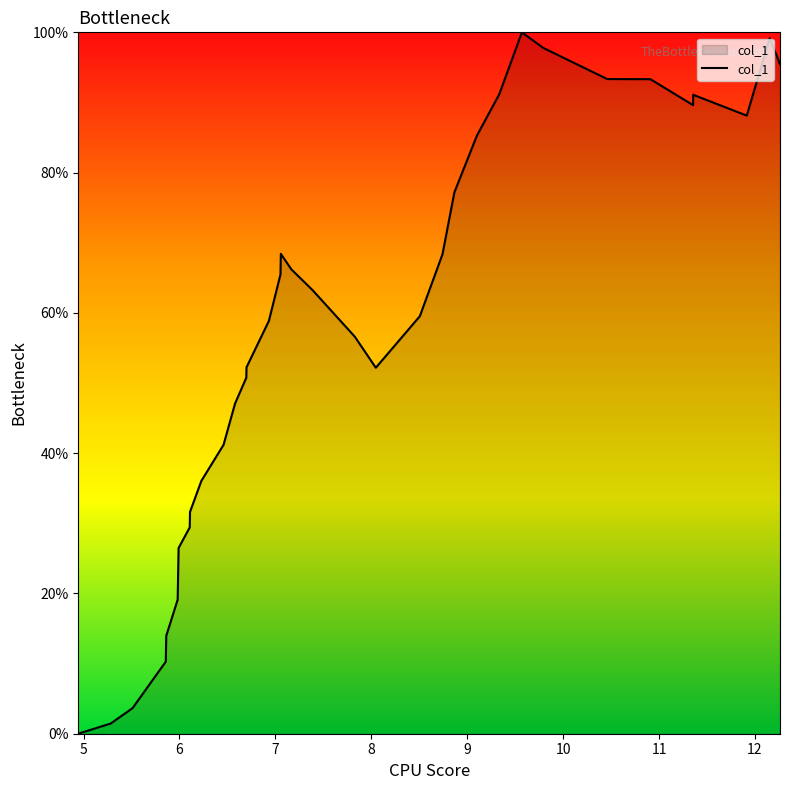

Does the chart have visible grid lines?

No